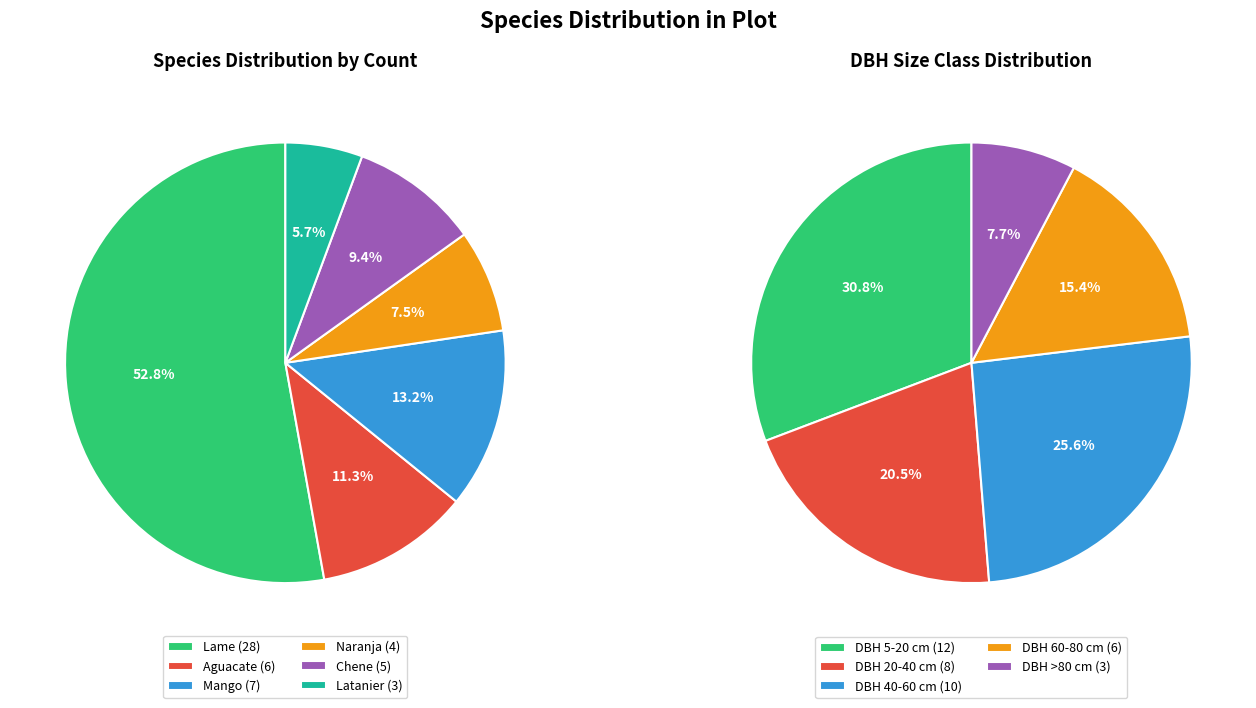

How much of the chart is everything except Latanier?

94.3%